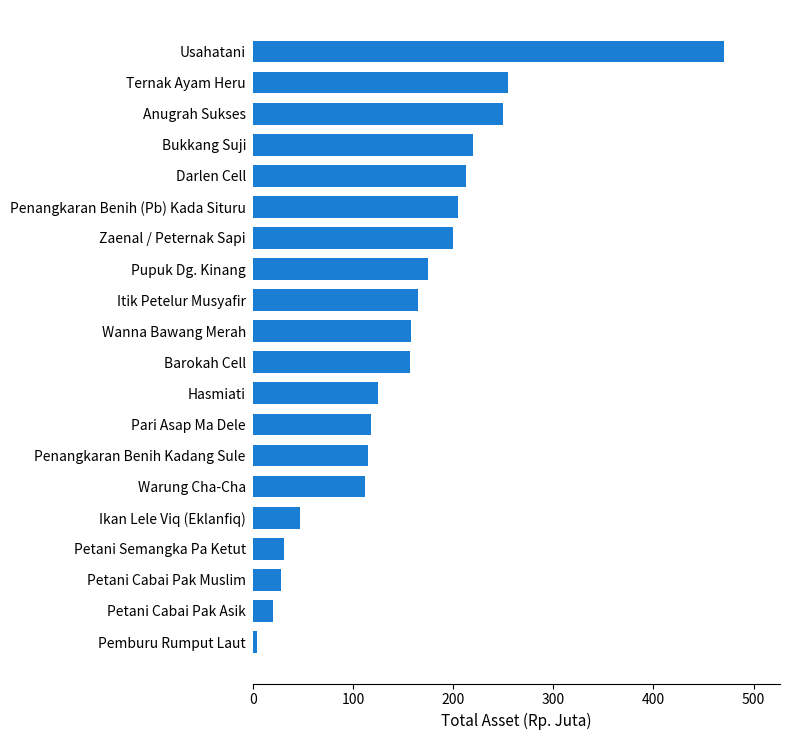

What is the change in value from Petani Cabai Pak Asik to Penangkaran Benih (Pb) Kada Situru?

+185